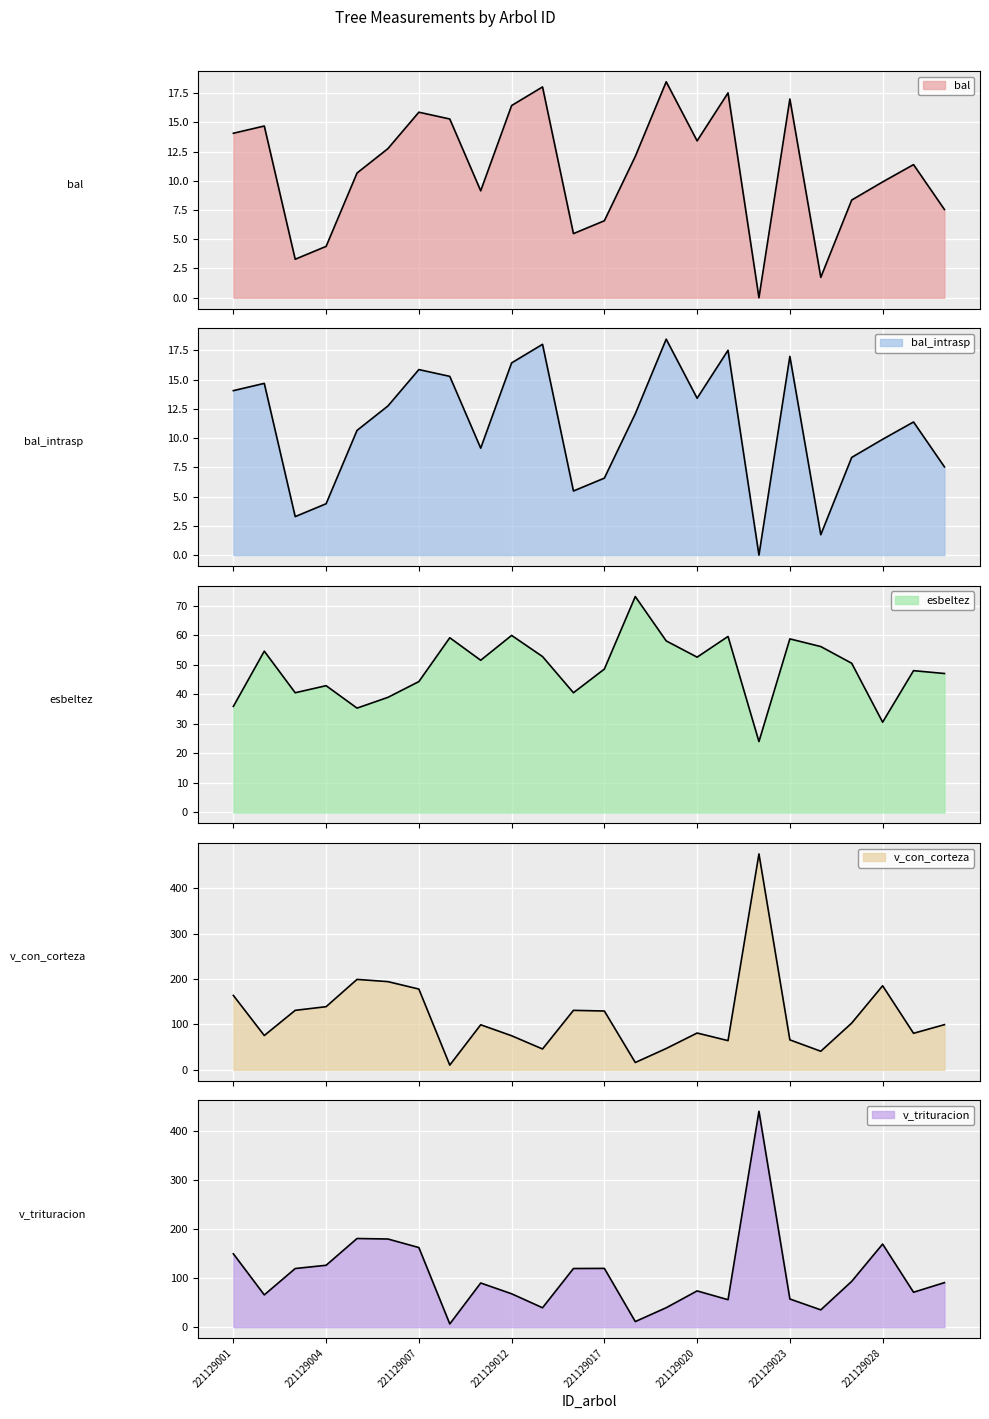

How many interior local peaks does the v_trituracion series have?

6